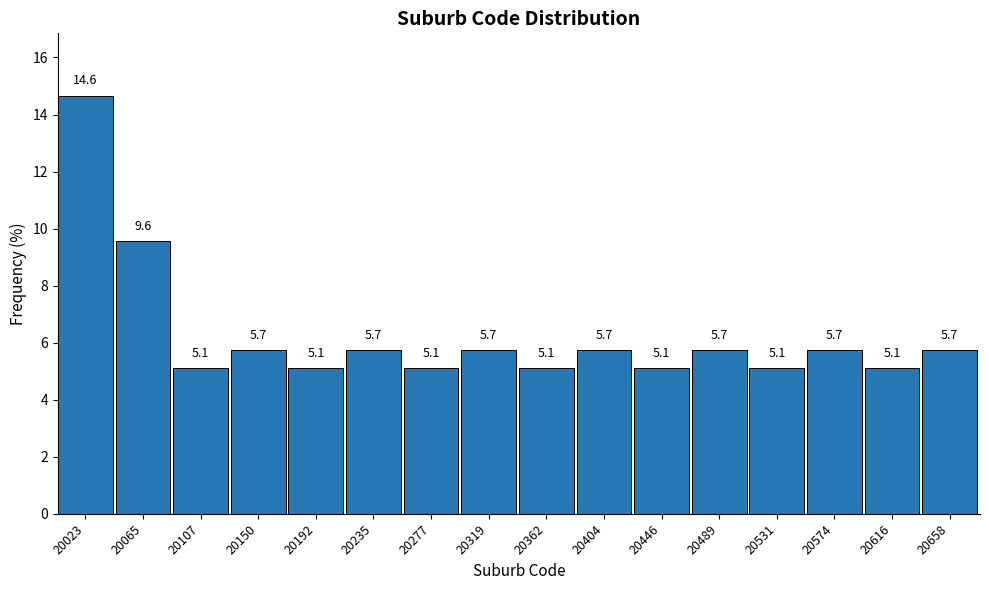

Reading left to right, transcribe this chart: for each bar, give the range it covers on the x-axis and its height. The bar edges are not printed on the chart, so give them approximately, as read against the axis.

20000 to 20045: 14.6
20045 to 20085: 9.6
20085 to 20130: 5.1
20130 to 20170: 5.7
20170 to 20215: 5.1
20215 to 20255: 5.7
20255 to 20300: 5.1
20300 to 20340: 5.7
20340 to 20385: 5.1
20385 to 20425: 5.7
20425 to 20470: 5.1
20470 to 20510: 5.7
20510 to 20555: 5.1
20555 to 20595: 5.7
20595 to 20640: 5.1
20640 to 20680: 5.7